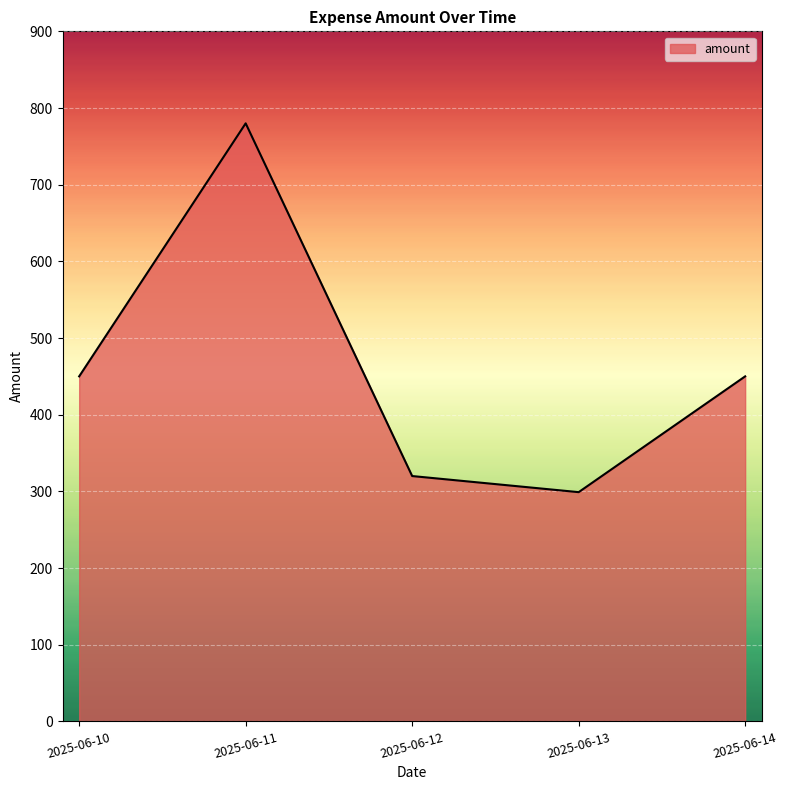

What is the difference between the second highest and minimum values?

151